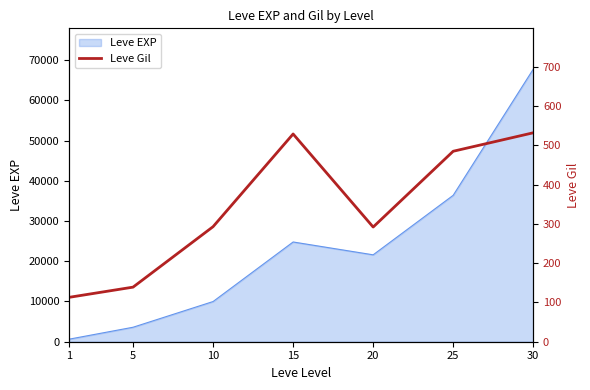

At which category does the data reach its first local peak?

15